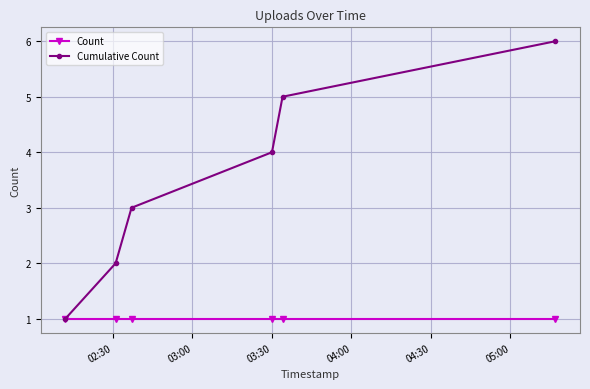

Rank the series by their average value, from lowest to highest.

Count, Cumulative Count